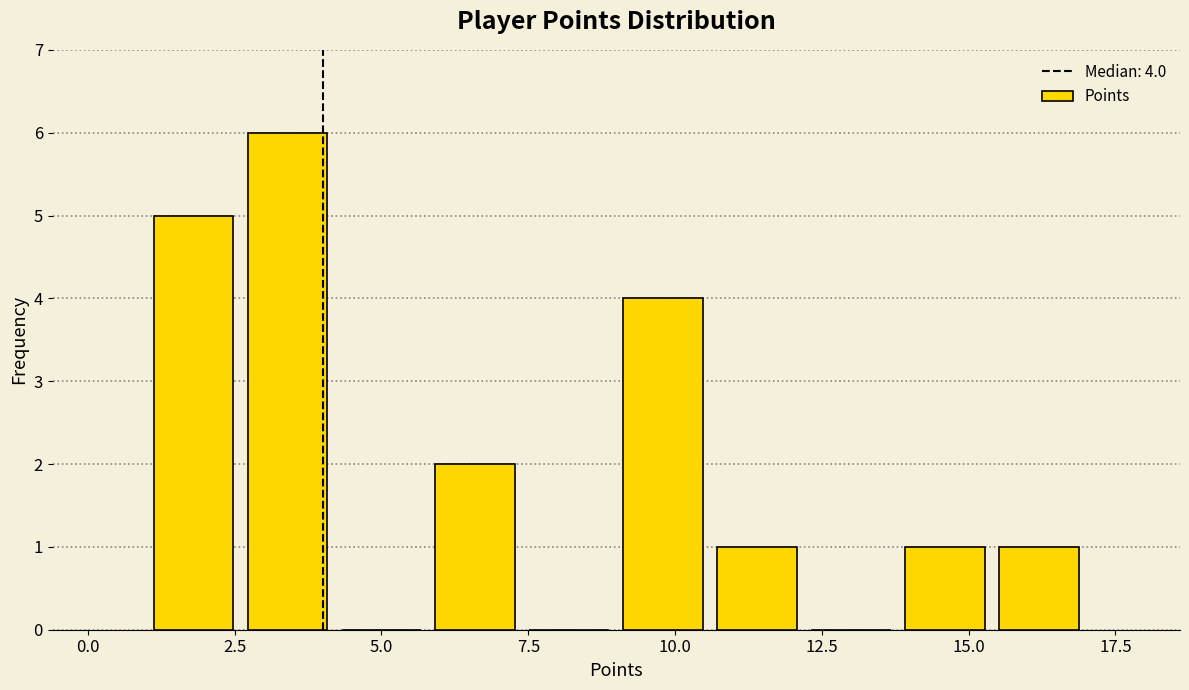

Read against the x-axis, roughly where is the centre of the tallest bar?

3.5